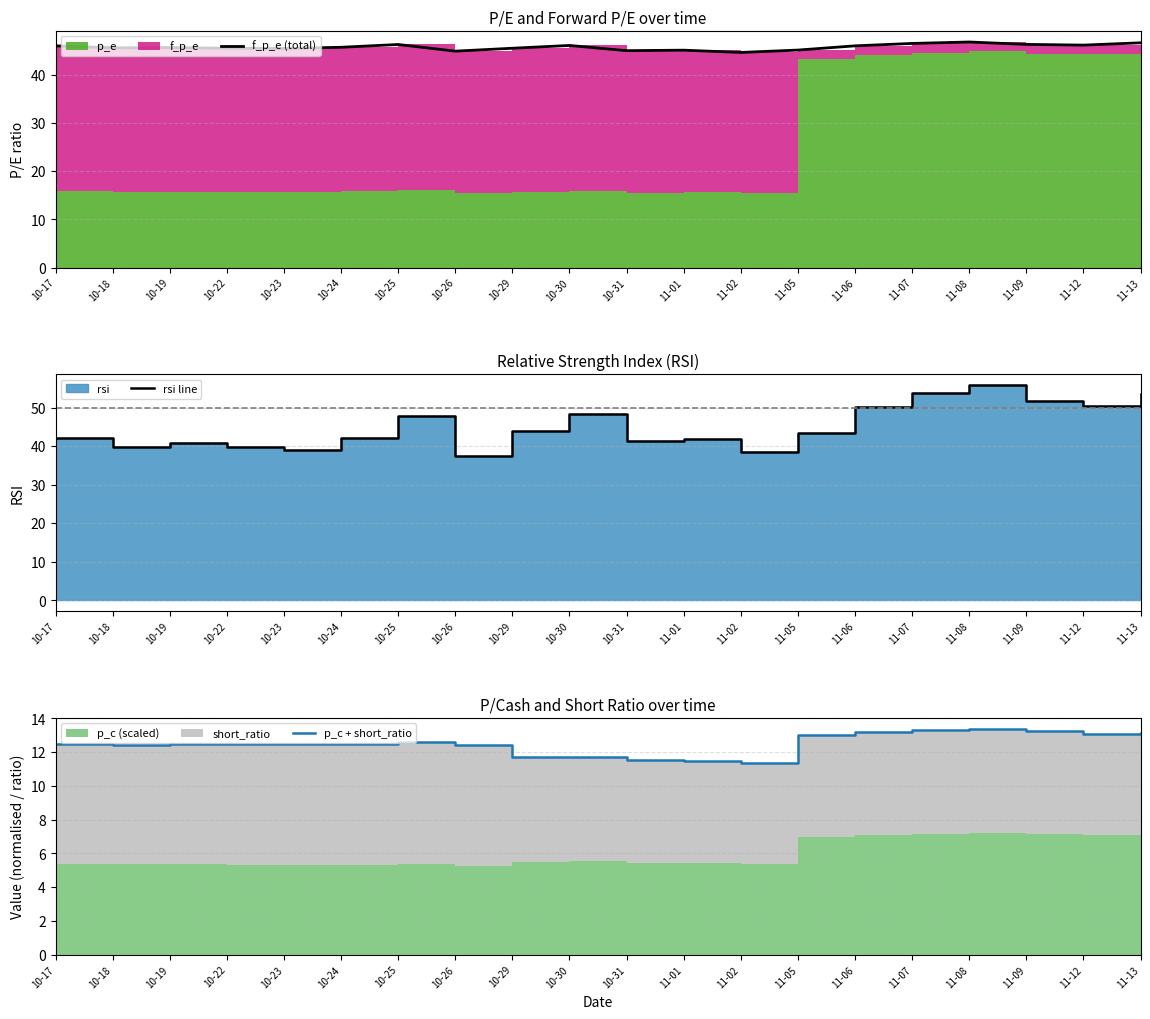

What is the label of the 10th point from the left?

10-30